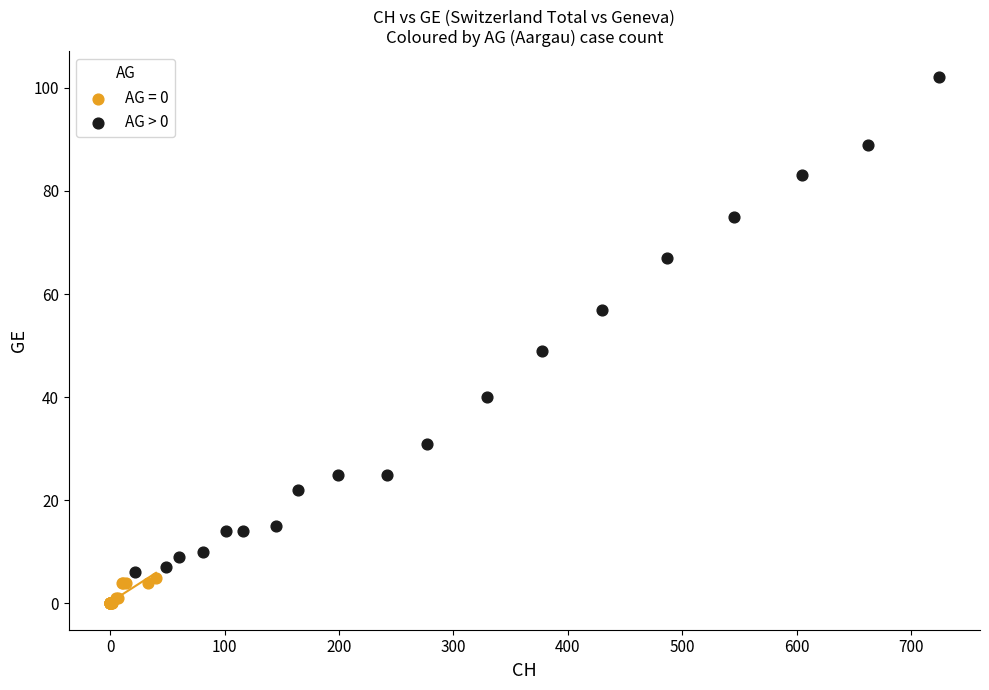

Which series reaches the maximum Y coordinate?

AG > 0